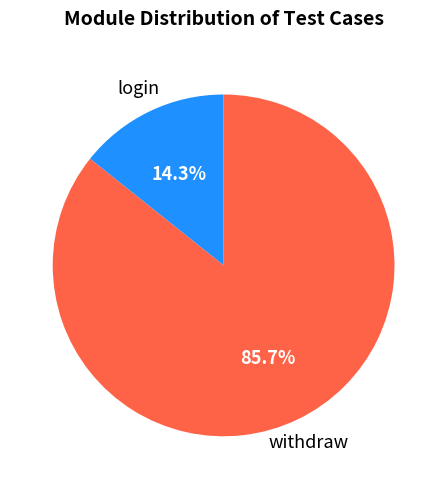

Does any single category account for the majority?

Yes